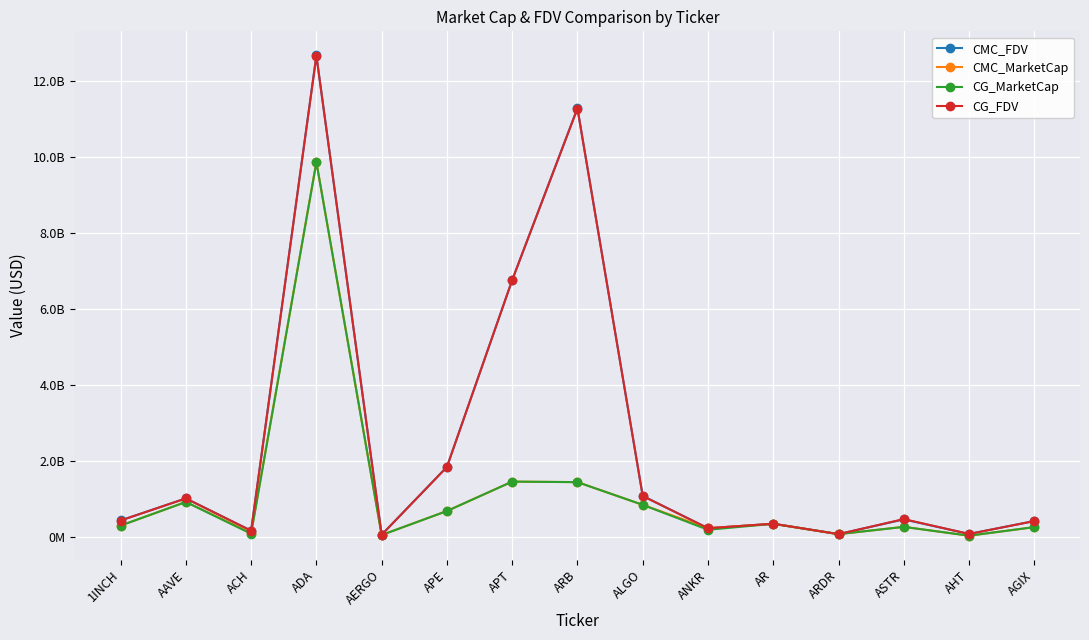

Reading left to right, transcribe all the data shown in this chart.

CMC_FDV: 1INCH=427917915.2	AAVE=1009120023.2	ACH=158796673.8	ADA=12668202369.6	AERGO=51669205.3	APE=1837028473.1	APT=6752894846.9	ARB=11278863765.3	ALGO=1073427731.9	ANKR=224153400.2	AR=342540529.4	ARDR=68822574.8	ASTR=455898695.9	AHT=73517654.1	AGIX=412622774.4
CMC_MarketCap: 1INCH=293619868.0	AAVE=915416310.0	ACH=105004334.9	ADA=9863966903.8	AERGO=45468900.6	APE=677117213.8	APT=1450325899.1	ARB=1438055130.1	ALGO=840032981.3	ANKR=224153400.2	AR=339707745.2	ARDR=68822574.8	ASTR=260175319.9	AHT=27421932.8	AGIX=253188285.8
CG_MarketCap: 1INCH=293118171.0	AAVE=914652233.0	ACH=78446433.0	ADA=9855727666.0	AERGO=45432921.0	APE=676526120.0	APT=1450648826.0	ARB=1436639391.0	ALGO=839403816.0	ANKR=183334666.0	AR=339578328.0	ARDR=68497272.0	ASTR=259331094.0	AHT=27797364.0	AGIX=252917810.0
CG_FDV: 1INCH=427186749.0	AAVE=1008277691.0	ACH=158679884.0	ADA=12655371133.0	AERGO=51628319.0	APE=1835424828.0	APT=6754398391.0	ARB=11267759926.0	ALGO=1072623758.0	ANKR=224595034.0	AR=342410030.0	ARDR=68497272.0	ASTR=464519728.0	AHT=73278581.0	AGIX=412181978.0